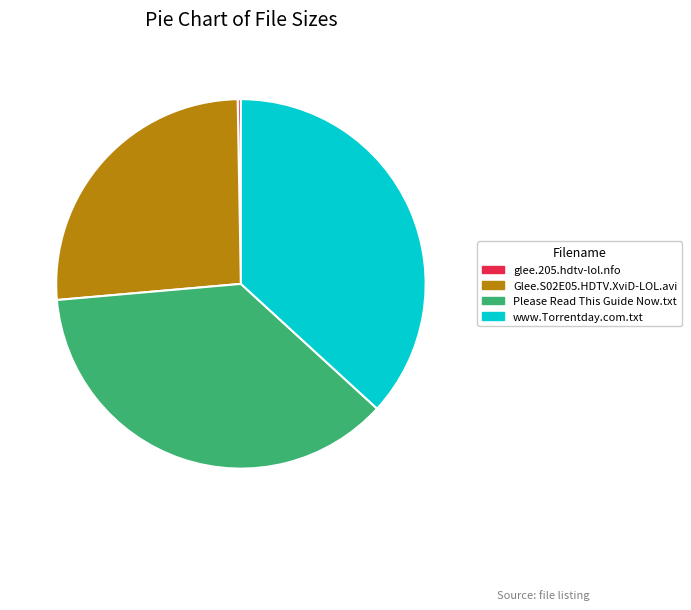

Does any single category account for the majority?

No